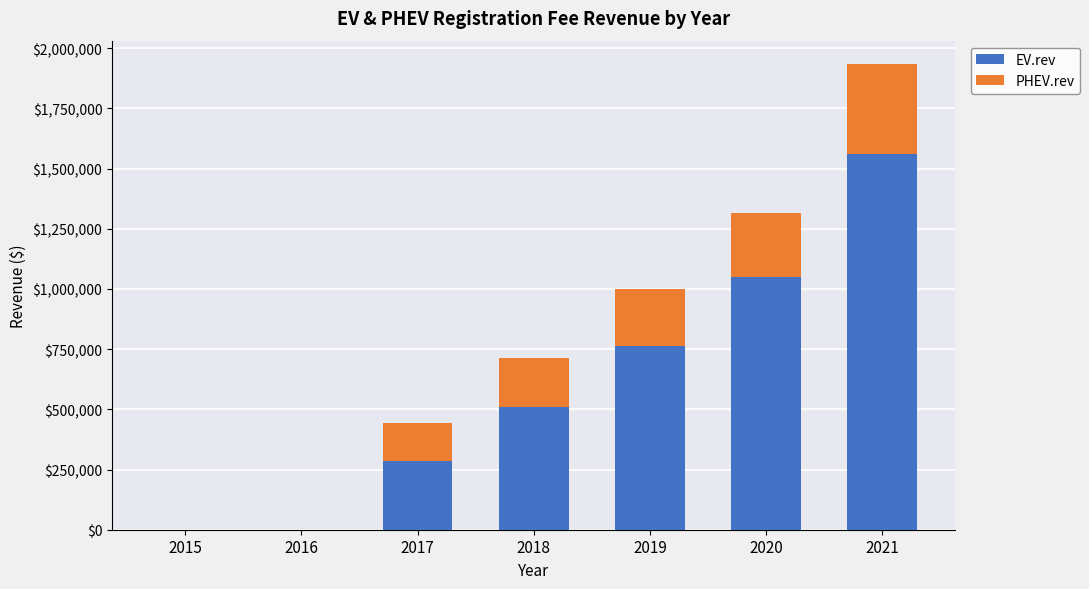

What is the maximum value for EV.rev?

1560000